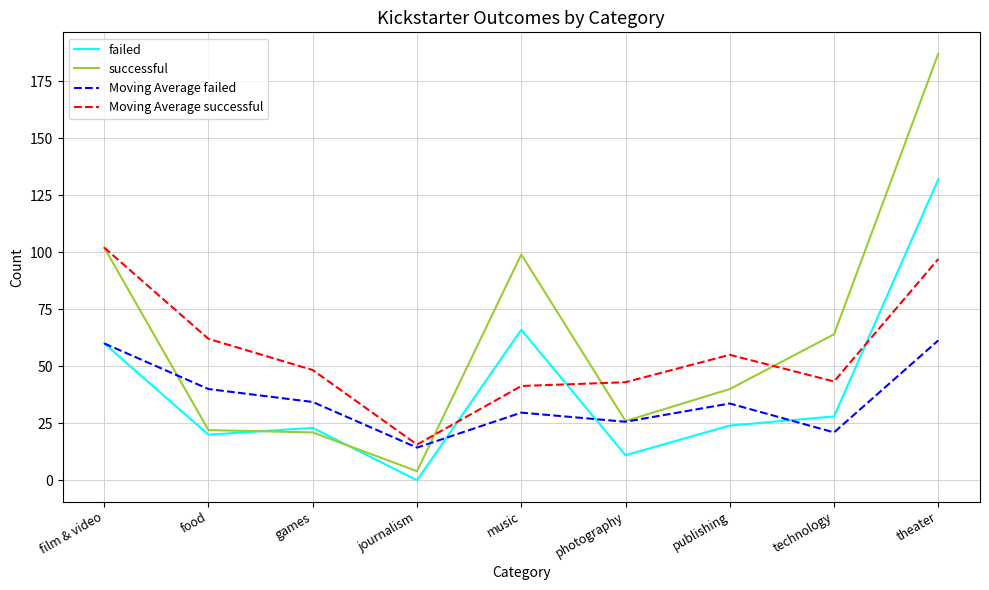

Does the chart display data point markers on the line(s)?

No